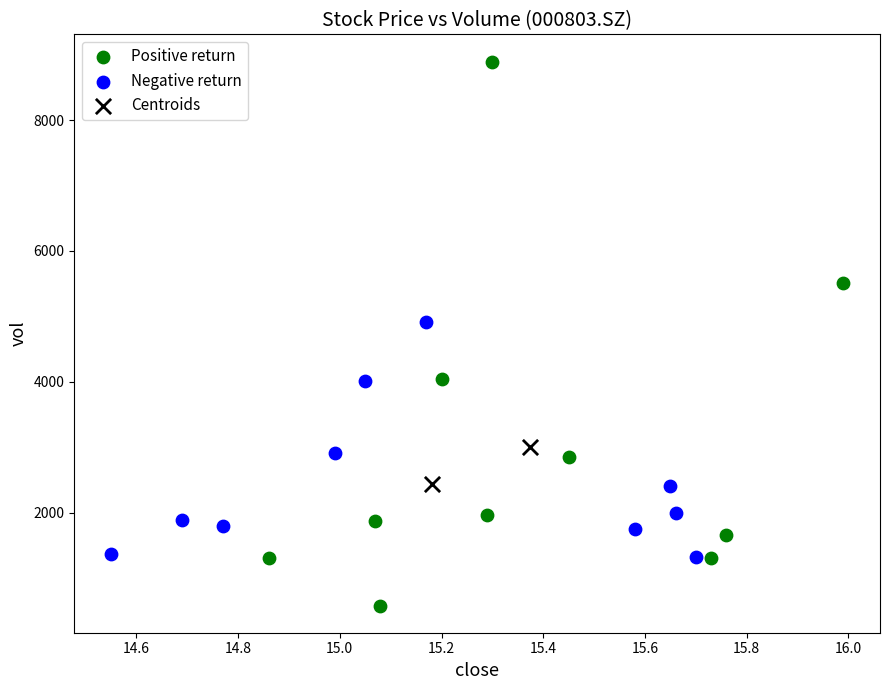

What are all the series names shown in the legend?

Positive return, Negative return, Centroids